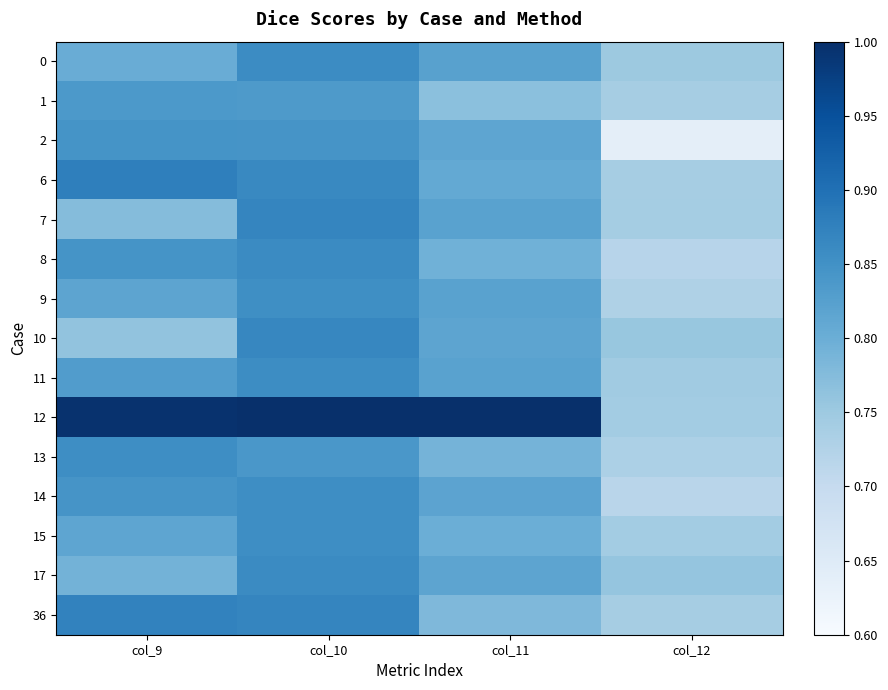

Reading right to left, list all the values displayed in this chart.

0: col_12=0.8	col_11=0.8	col_10=0.9	col_9=0.8
1: col_12=0.7	col_11=0.8	col_10=0.8	col_9=0.8
2: col_12=0.6	col_11=0.8	col_10=0.8	col_9=0.8
6: col_12=0.7	col_11=0.8	col_10=0.9	col_9=0.9
7: col_12=0.7	col_11=0.8	col_10=0.9	col_9=0.8
8: col_12=0.7	col_11=0.8	col_10=0.9	col_9=0.8
9: col_12=0.7	col_11=0.8	col_10=0.9	col_9=0.8
10: col_12=0.8	col_11=0.8	col_10=0.9	col_9=0.8
11: col_12=0.7	col_11=0.8	col_10=0.9	col_9=0.8
12: col_12=0.7	col_11=1.0	col_10=1.0	col_9=1.0
13: col_12=0.7	col_11=0.8	col_10=0.8	col_9=0.9
14: col_12=0.7	col_11=0.8	col_10=0.9	col_9=0.8
15: col_12=0.7	col_11=0.8	col_10=0.9	col_9=0.8
17: col_12=0.8	col_11=0.8	col_10=0.9	col_9=0.8
36: col_12=0.7	col_11=0.8	col_10=0.9	col_9=0.9